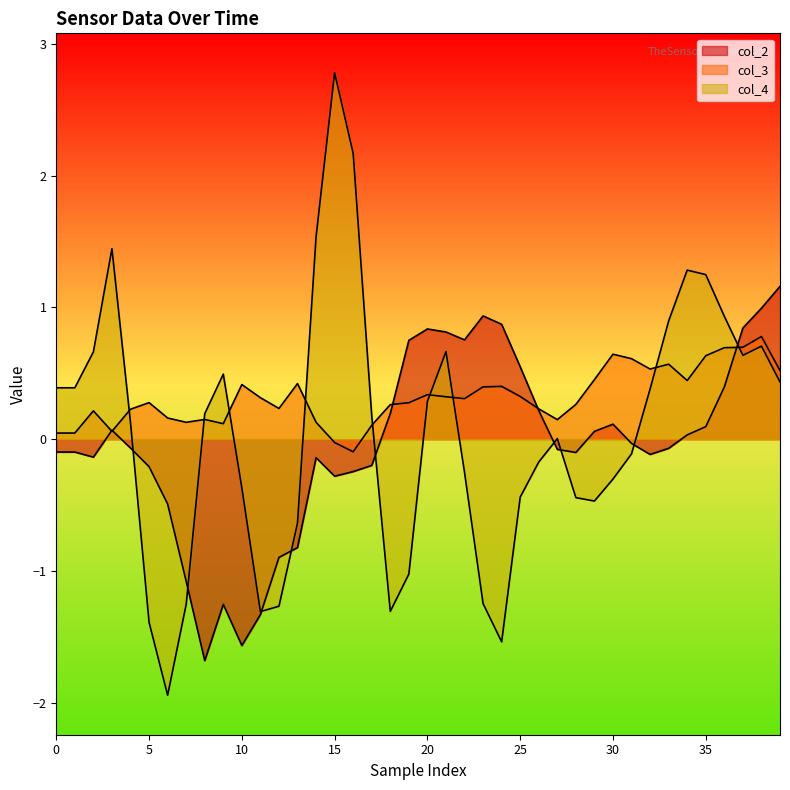

The value of col_4 at 34 is 1.8. True or false?

False